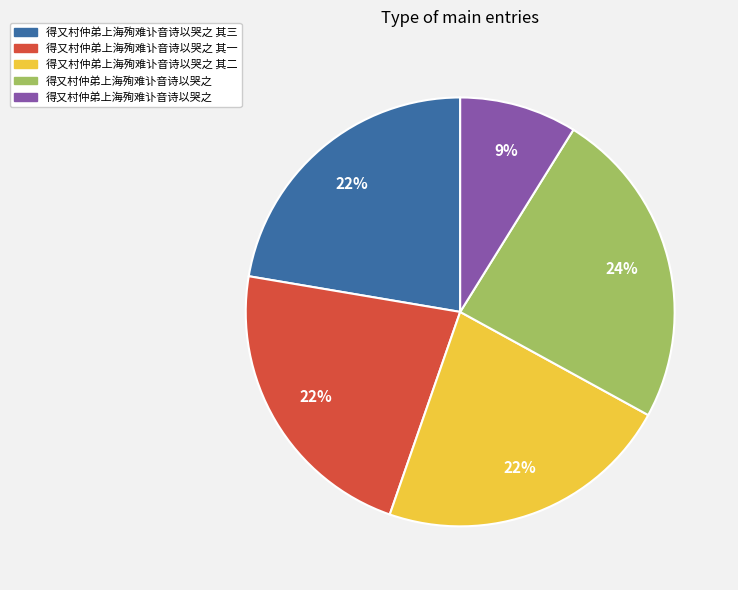

Is there a majority slice in this chart?

No